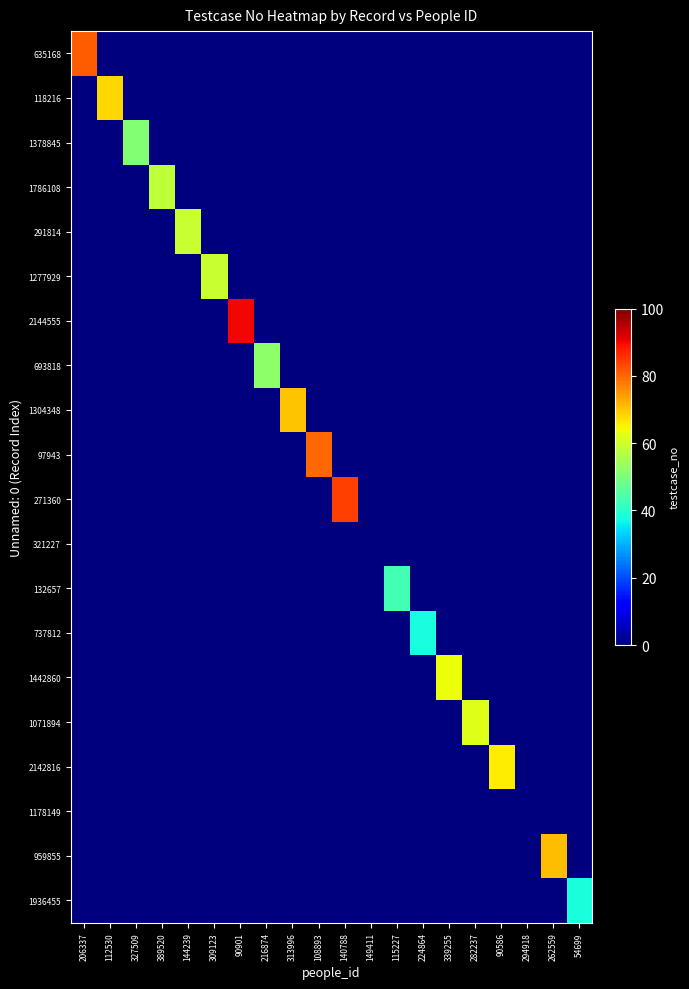

Rank the series by their maximum value, from lowest to highest.

321227, 1178149, 737812, 1936455, 132657, 1378845, 693818, 1786108, 291814, 1277929, 1071894, 1442860, 2142816, 118216, 1304348, 959855, 97943, 635168, 271360, 2144555